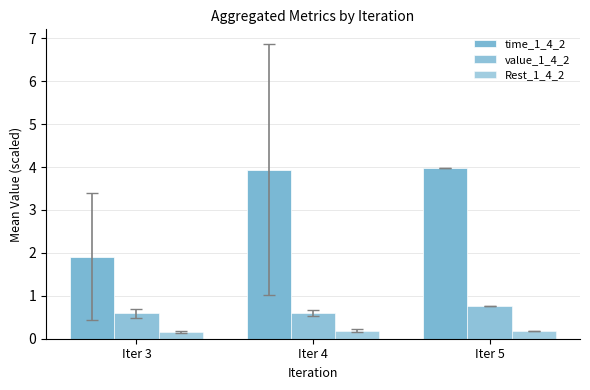

Rank the series by their average value, from highest to lowest.

time_1_4_2, value_1_4_2, Rest_1_4_2